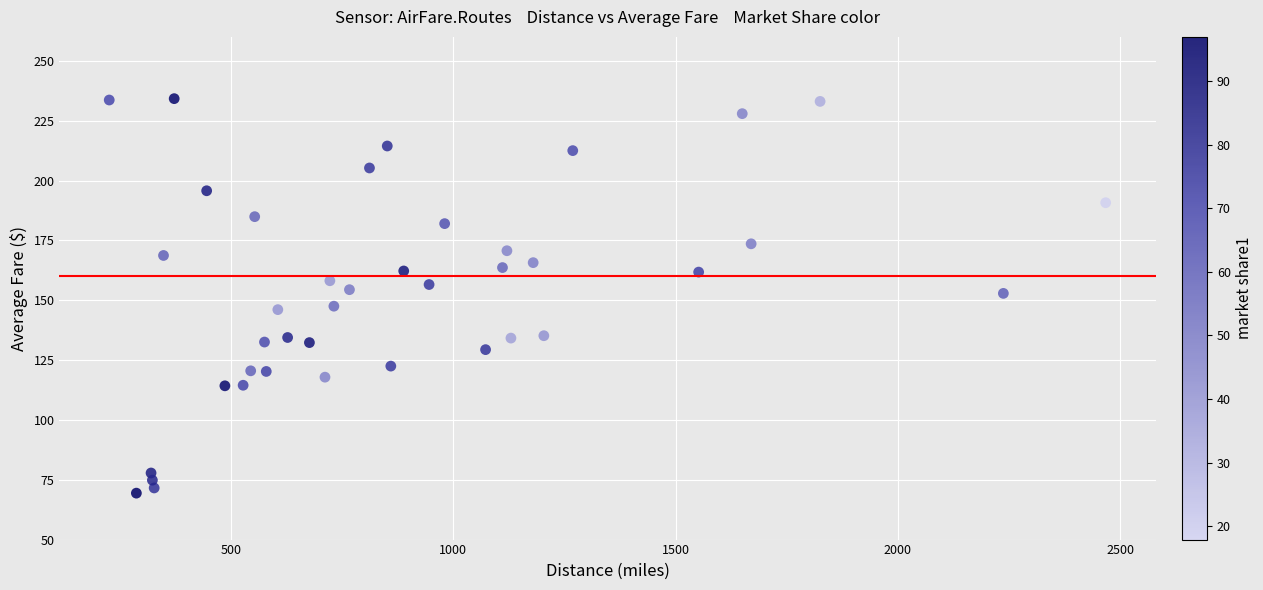

What is the range of Y values (max minus min)?

164.8